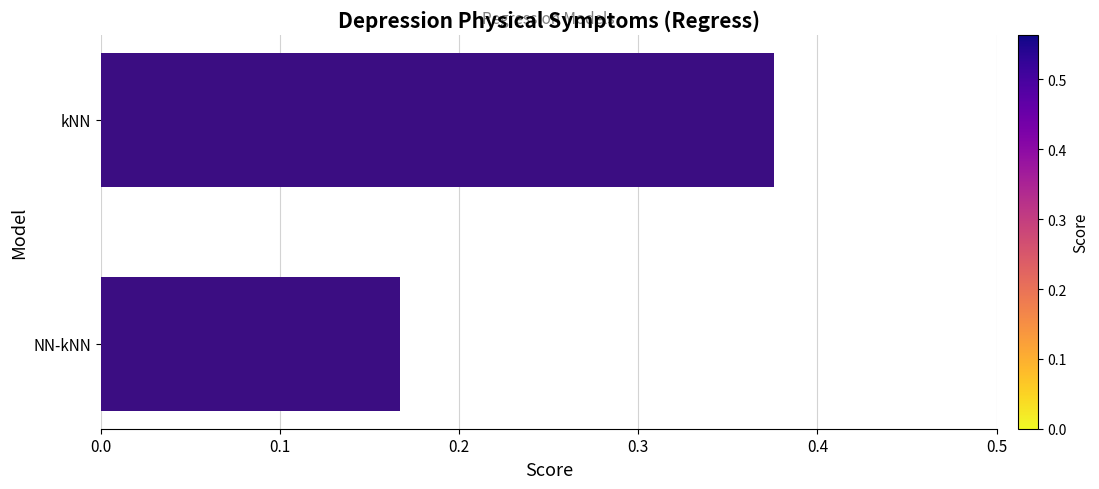

Which category has the lowest value across all series?

NN-kNN